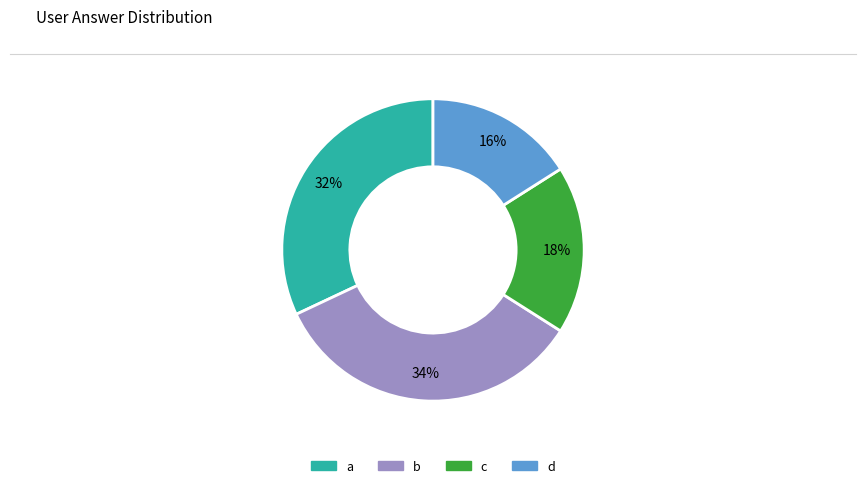

Is d the majority of the pie?

No